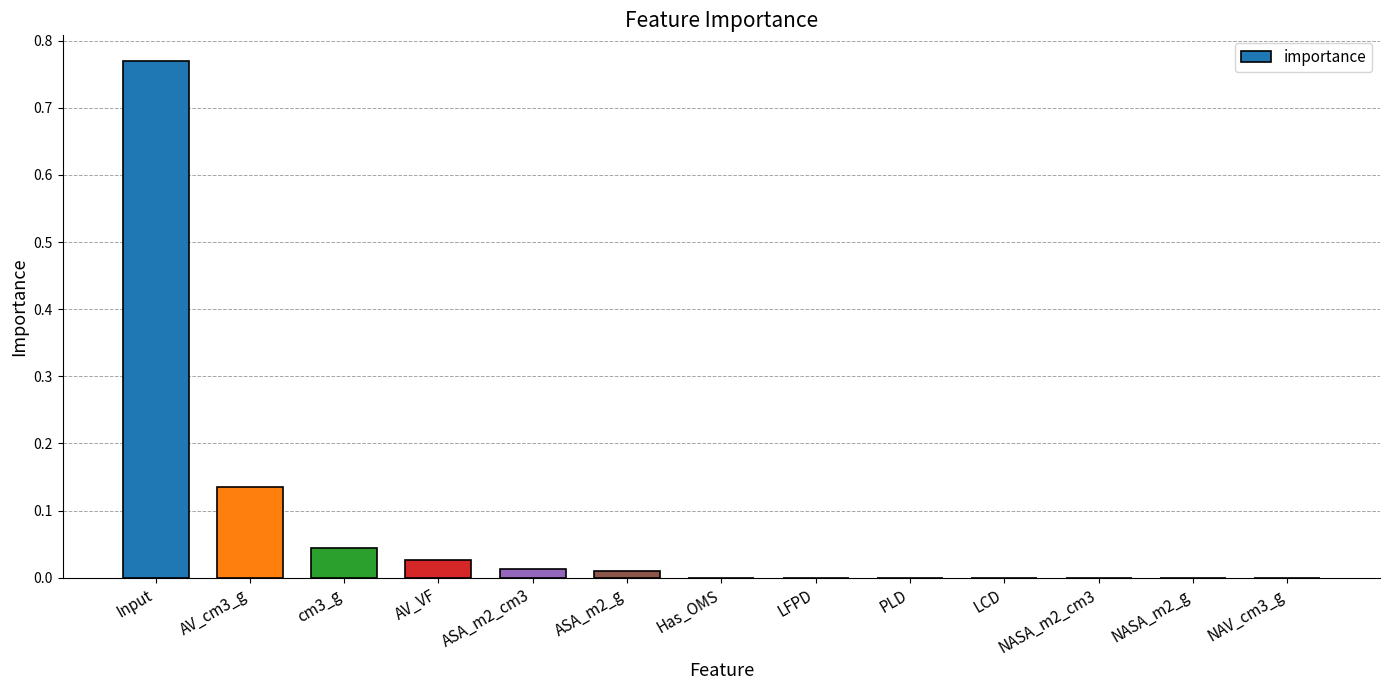

Which label corresponds to the largest value in the chart?

Input